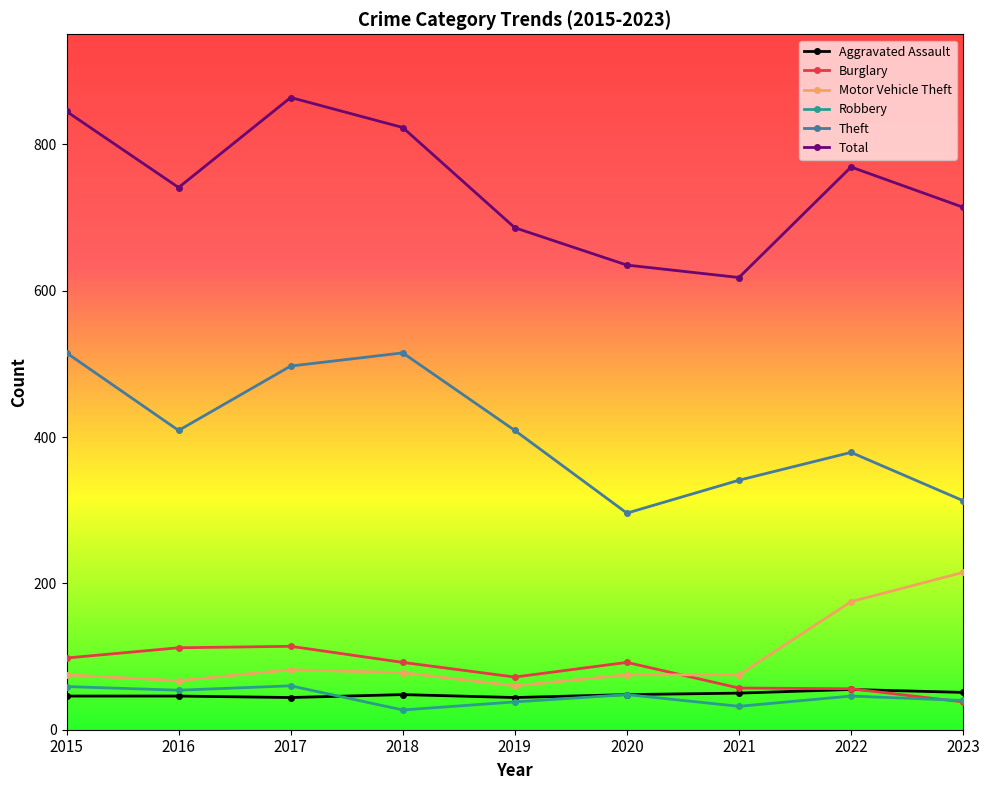

What is the value of the Aggravated Assault point at the 2nd from the left?

46